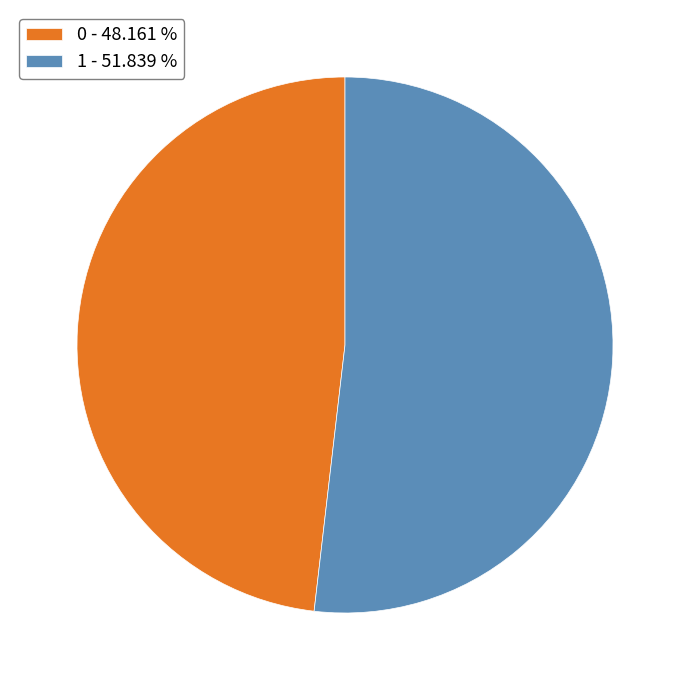

Do 1 and 0 together represent more than half of the pie?

Yes